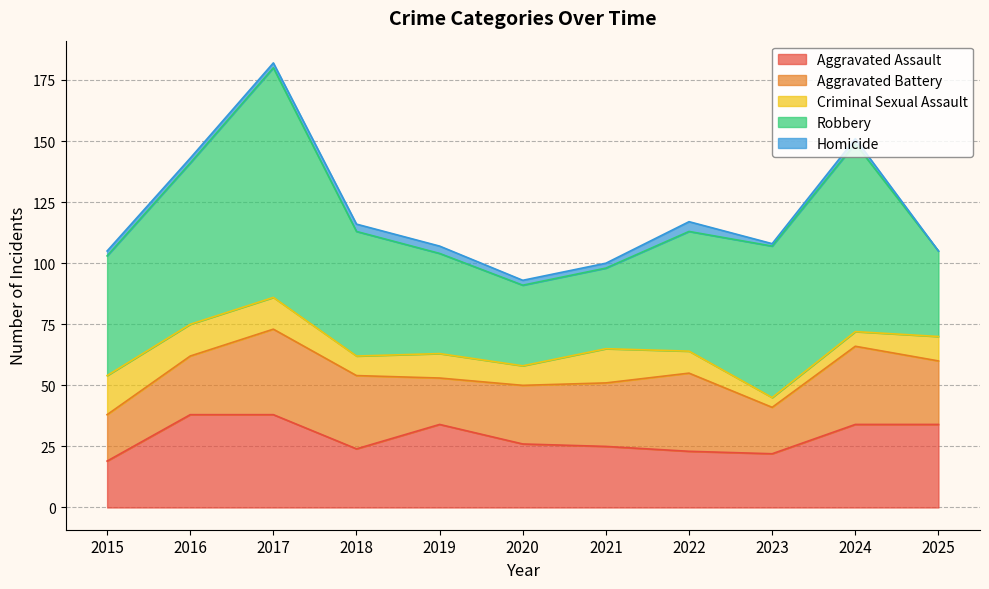

What are all the series names shown in the legend?

Aggravated Assault, Aggravated Battery, Criminal Sexual Assault, Robbery, Homicide